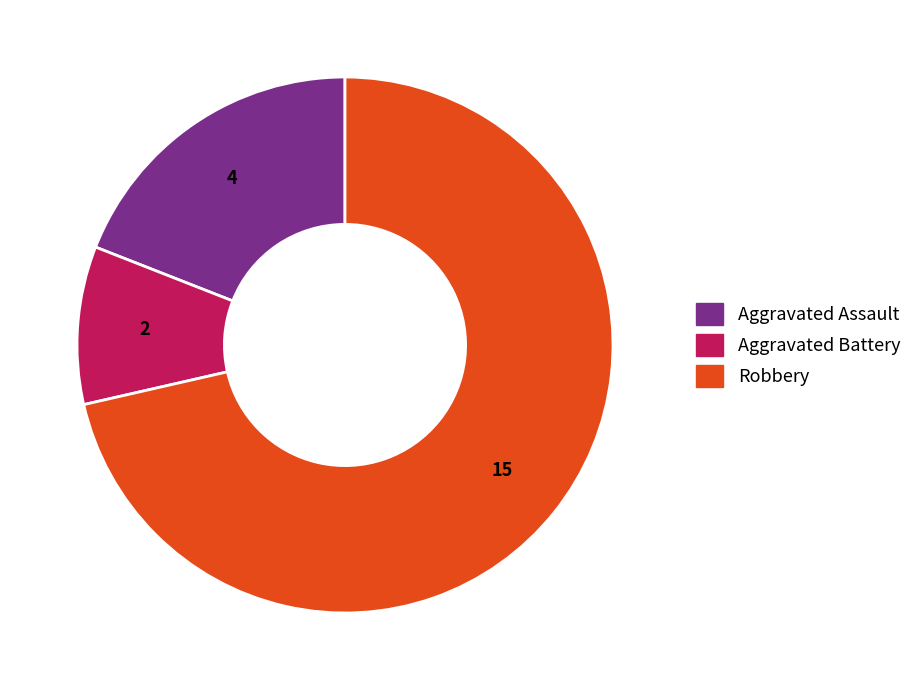

How many segments does this pie chart have?

3